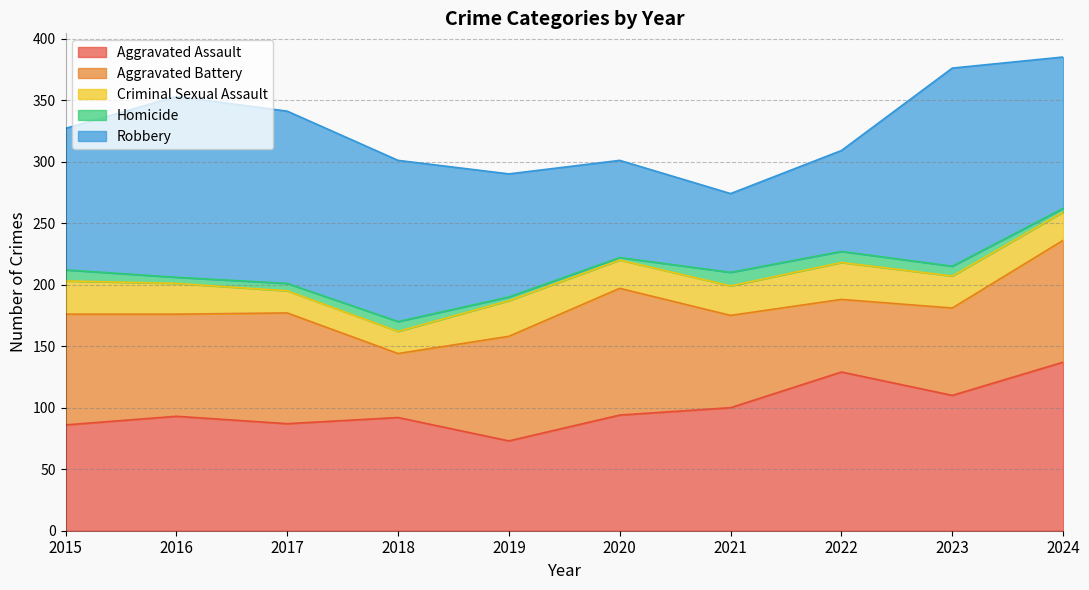

Which series changed the most between 2020 and 2023?

Robbery